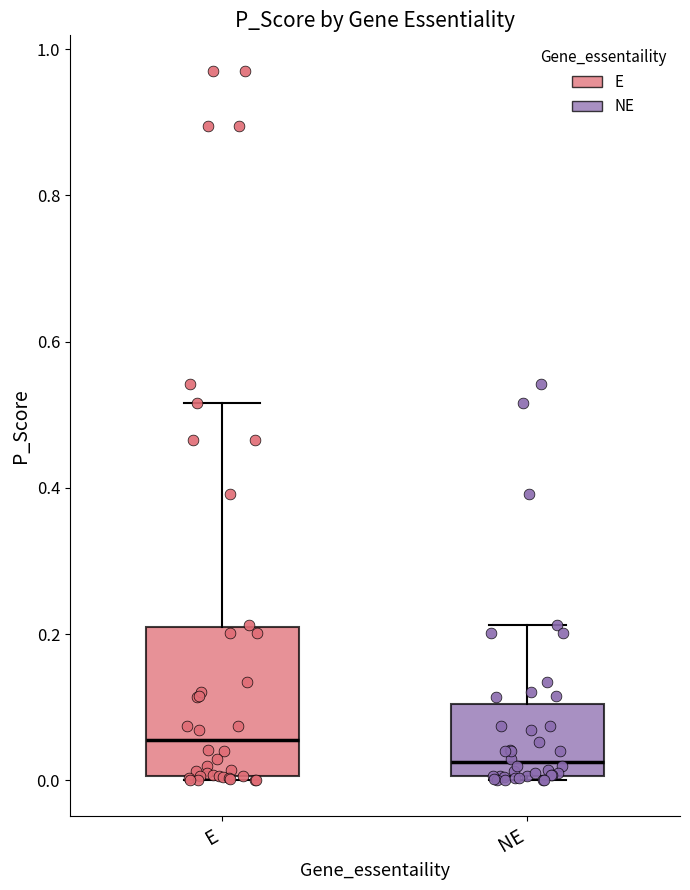

Which box's median line is the highest?

E